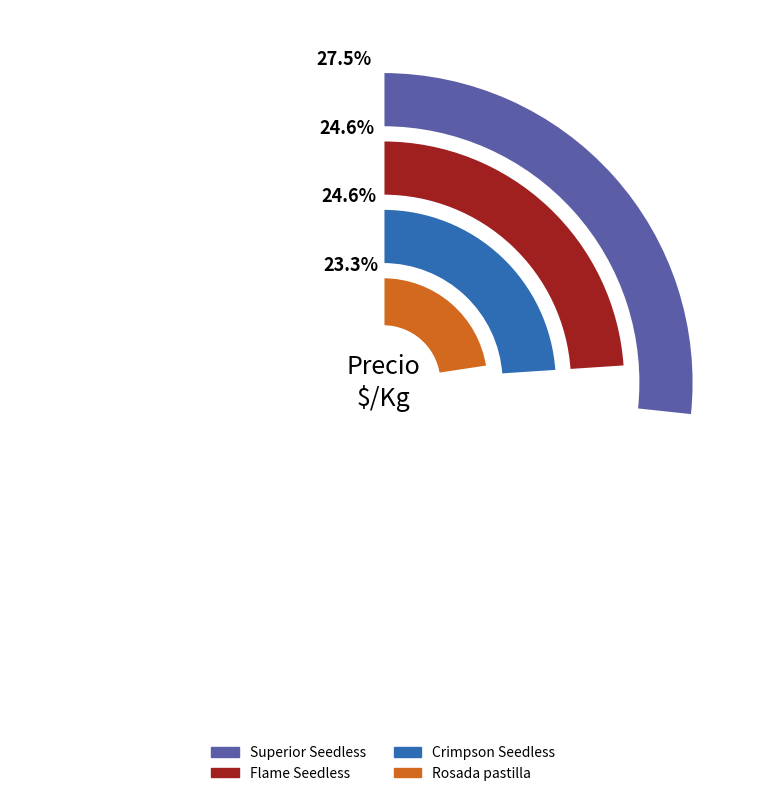

Is there any slice that represents more than half of the pie?

No